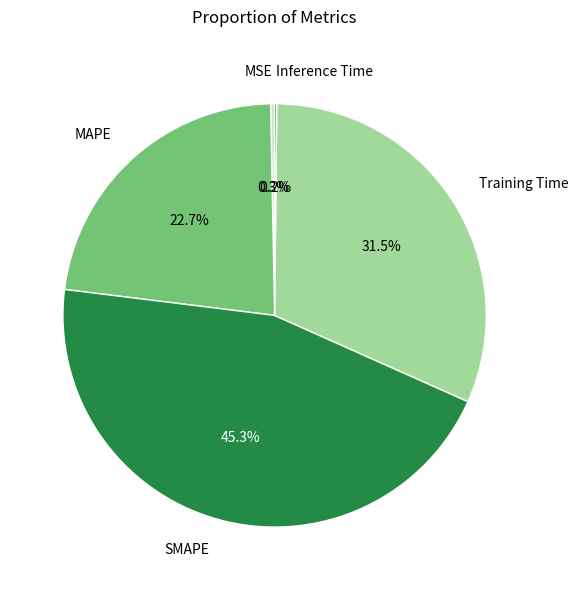

Is there any slice that represents more than half of the pie?

No